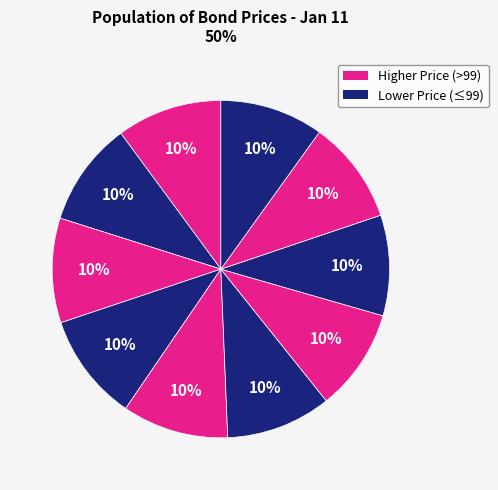

How many segments does this pie chart have?

10